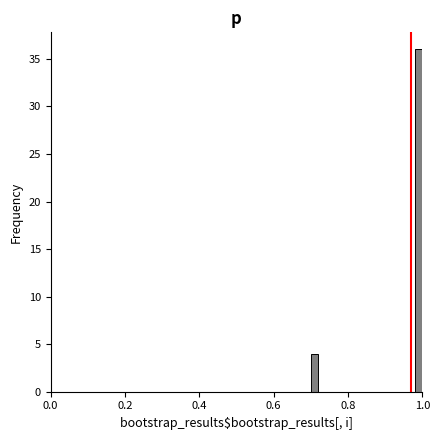

Read against the x-axis, roughly where is the centre of the tallest bar?

1.00